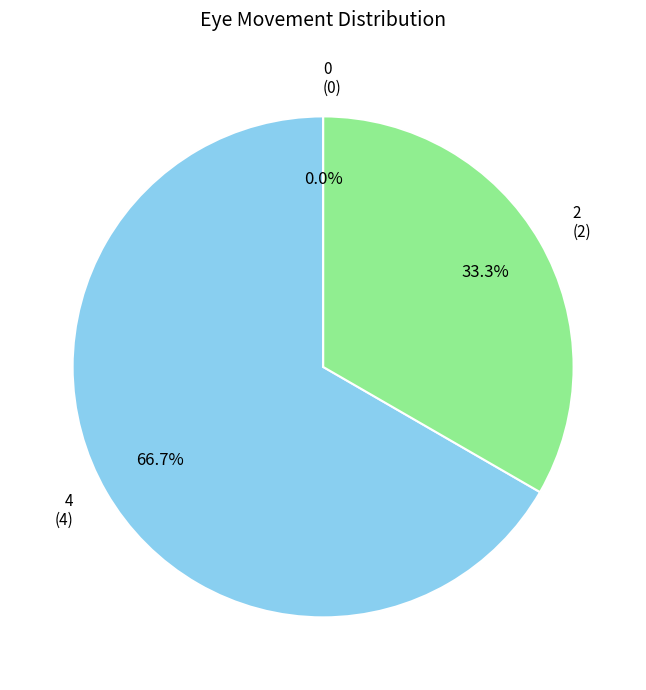

Between 2 and 0, which is larger?

2